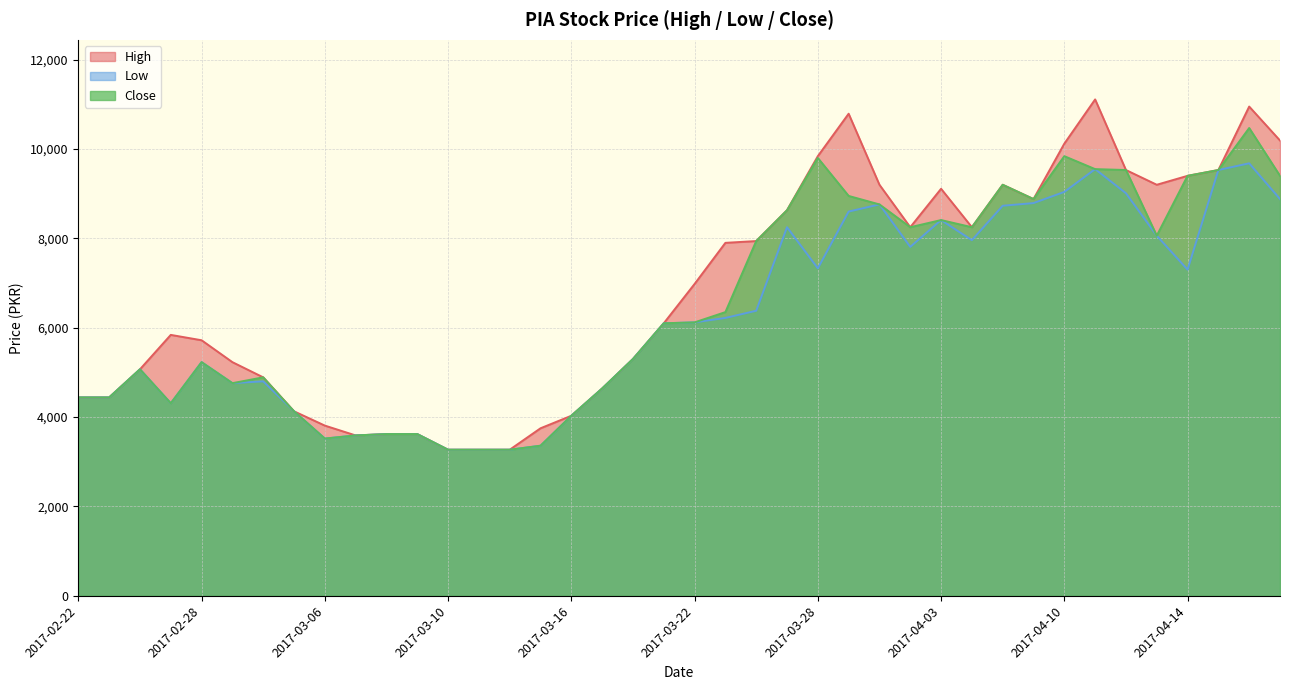

The value of close at 2017-03-27 is 5262. True or false?

False